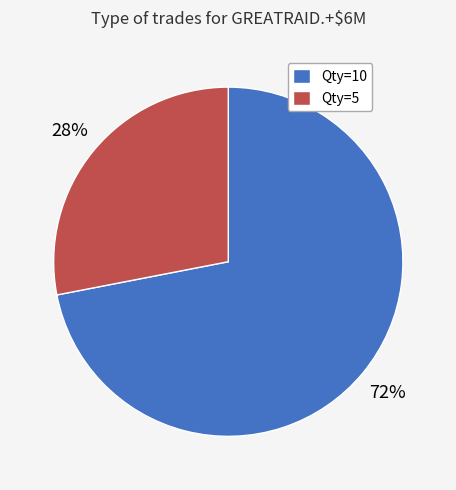

Rank the categories by value from lowest to highest.

Qty=5, Qty=10